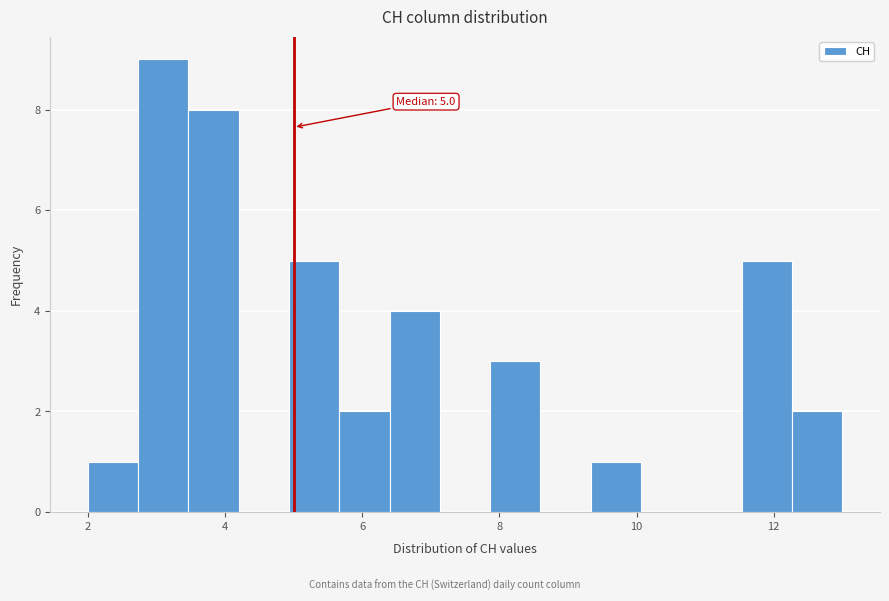

Read against the x-axis, roughly where is the centre of the tallest bar?

3.2